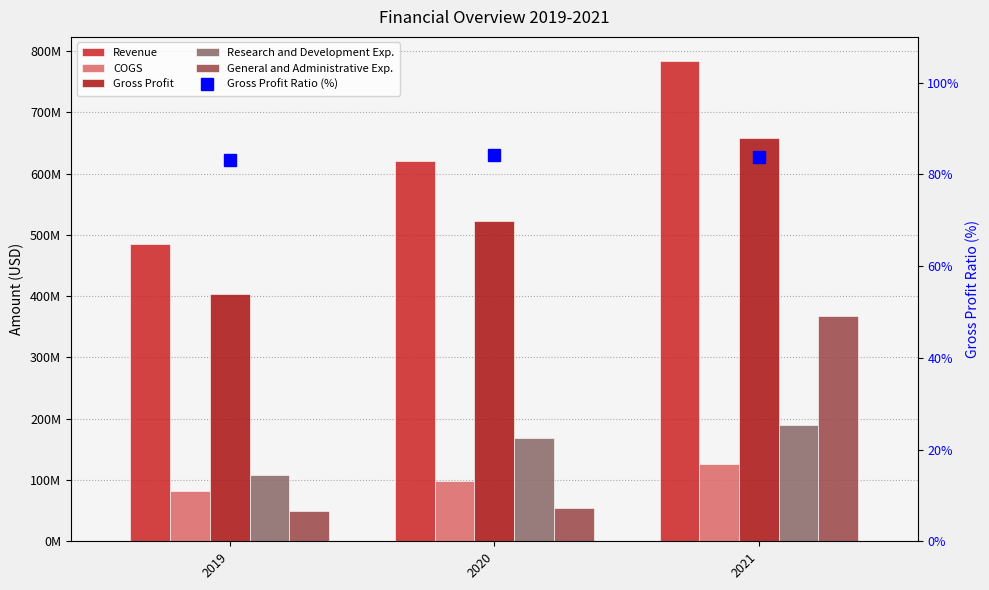

List the series in order of their peak value, lowest first.

Gross Profit Ratio (%), COGS, Research and Development Exp., General and Administrative Exp., Gross Profit, Revenue